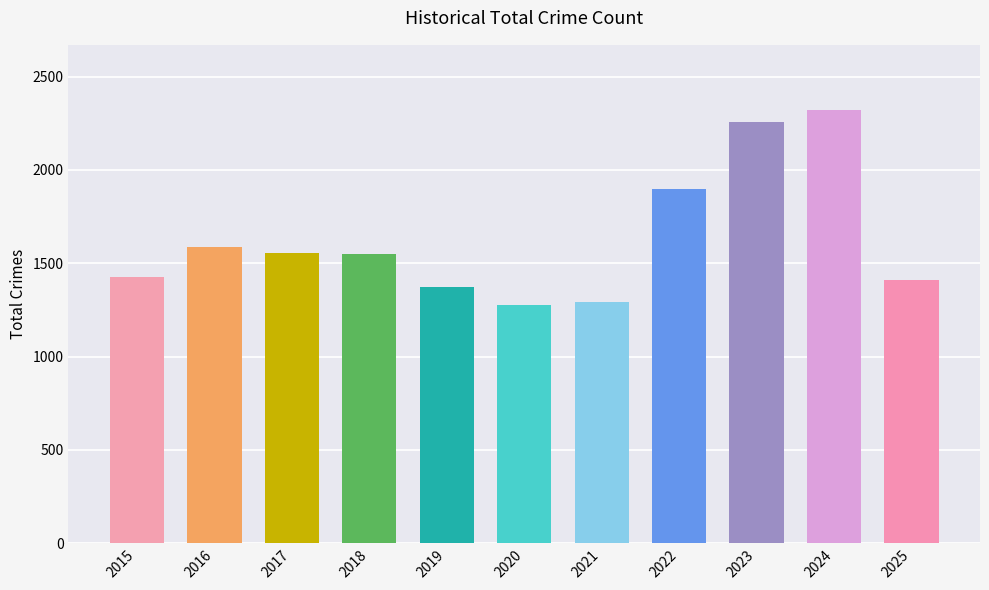

What is the maximum value shown in the chart?

2322